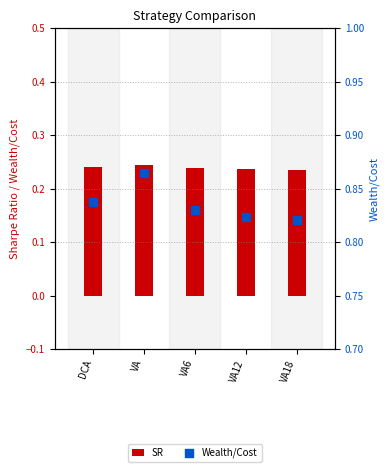

What is the total value across all series at VA6?

1.1